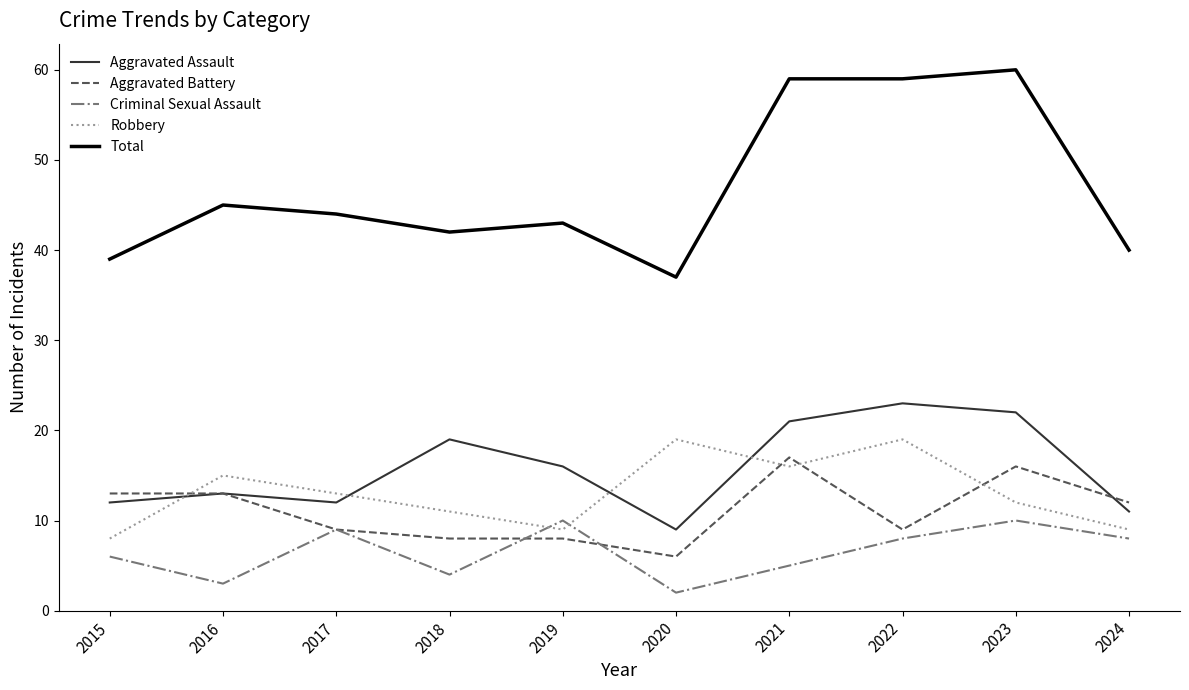

Does the chart have visible grid lines?

No